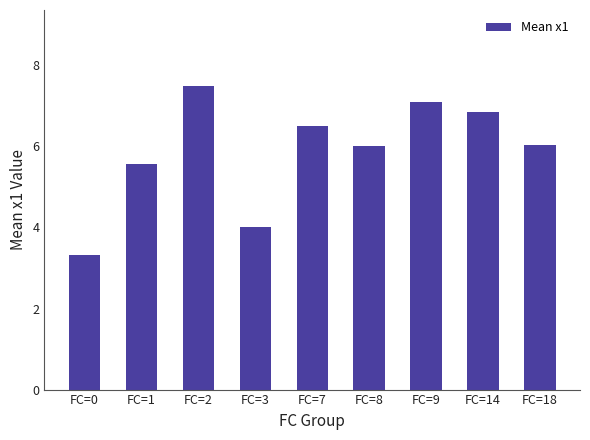

Reading right to left, list all the values displayed in this chart.

6.0	6.8	7.1	6.0	6.5	4.0	7.5	5.6	3.3